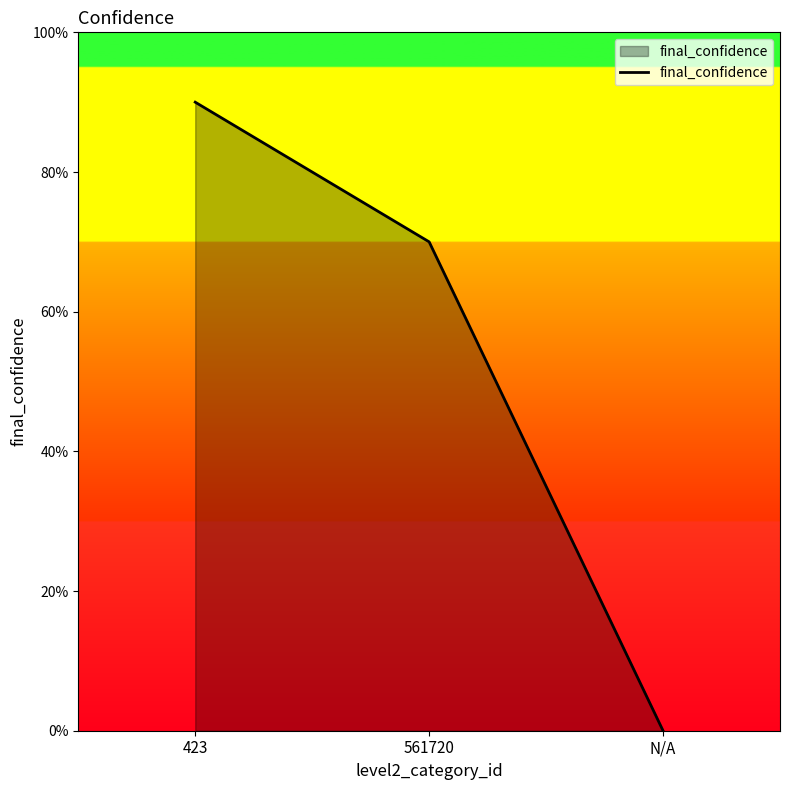

What is the change in value from 423 to N/A?

-0.9